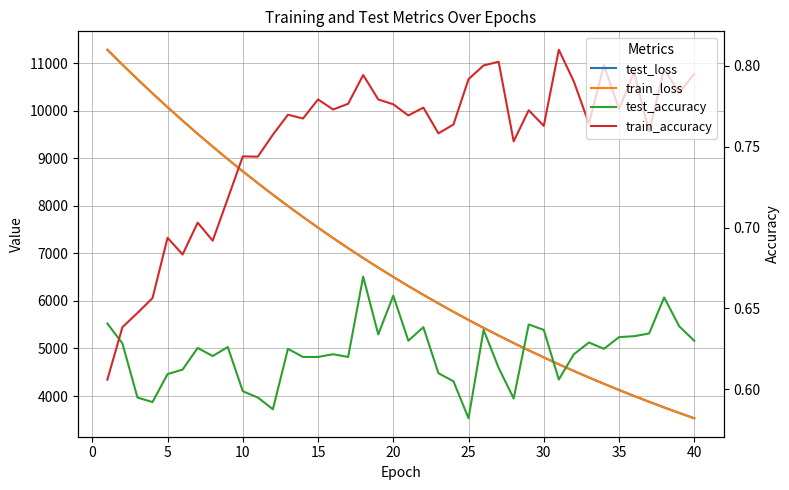

What is the difference between the maximum and minimum values in the train_loss series?

7751.1